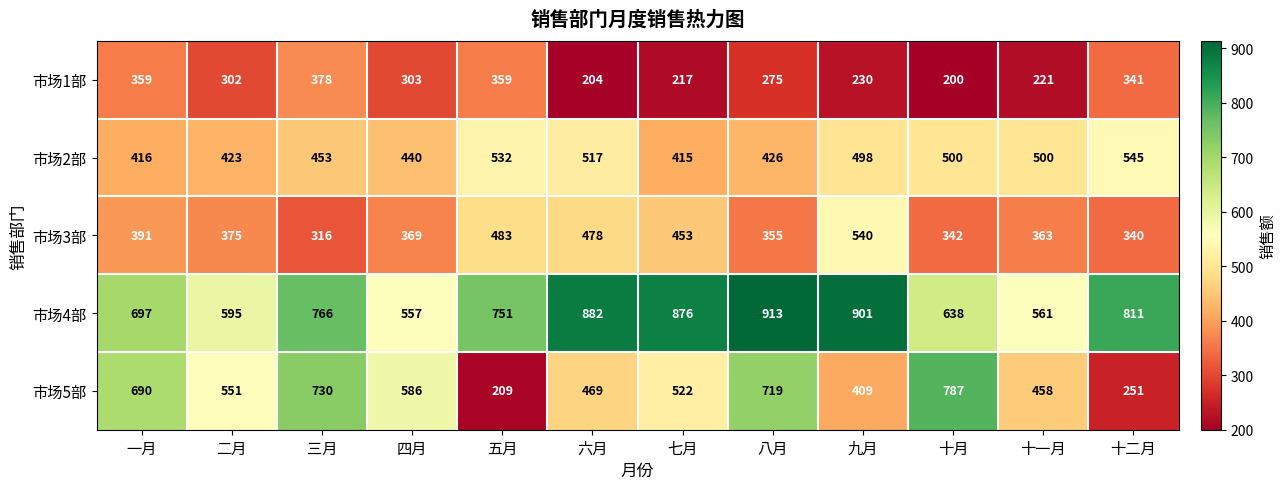

True or false: 市场3部 has a value of 363 at 十一月.

True